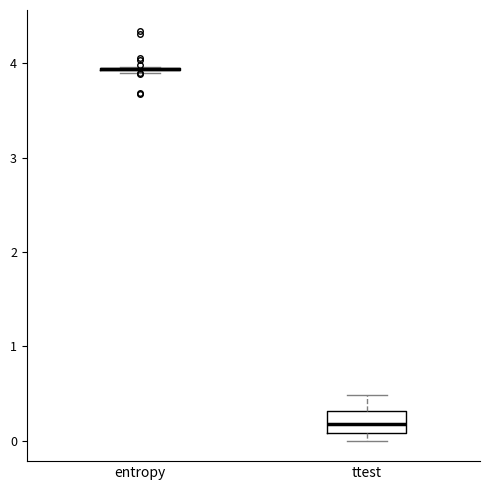

Reading left to right, transcribe this box plot: for each box, give where its median line is, the range the box spans, and where its two whiskers end, as read against the y-axis. The values are not printed on the chart, so give them approximately, as read against the axis.

entropy: box collapsed to a line at 3.9, whiskers 3.9 to 4.0
ttest: median 0.2, box 0.1 to 0.3, whiskers 0.0 to 0.5